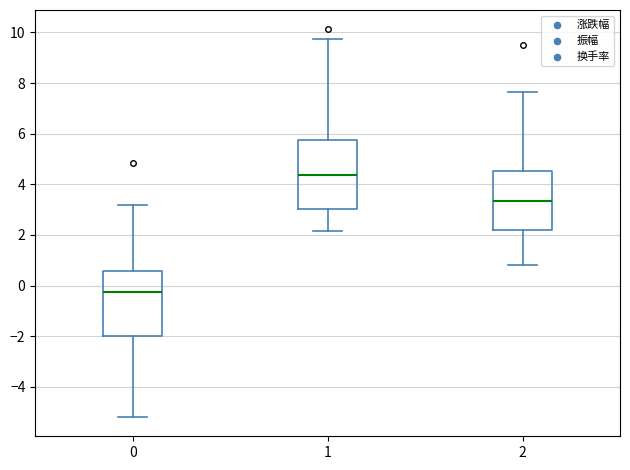

Reading left to right, read every box against the y-axis: the position of its median line, the range the box covers, and the ends of its whiskers. The values are not printed on the chart, so give them approximately, as read against the axis.

0: median -0.2, box -2.0 to 0.6, whiskers -5.2 to 3.2
1: median 4.4, box 3.0 to 5.8, whiskers 2.2 to 9.8
2: median 3.4, box 2.2 to 4.6, whiskers 0.8 to 7.6